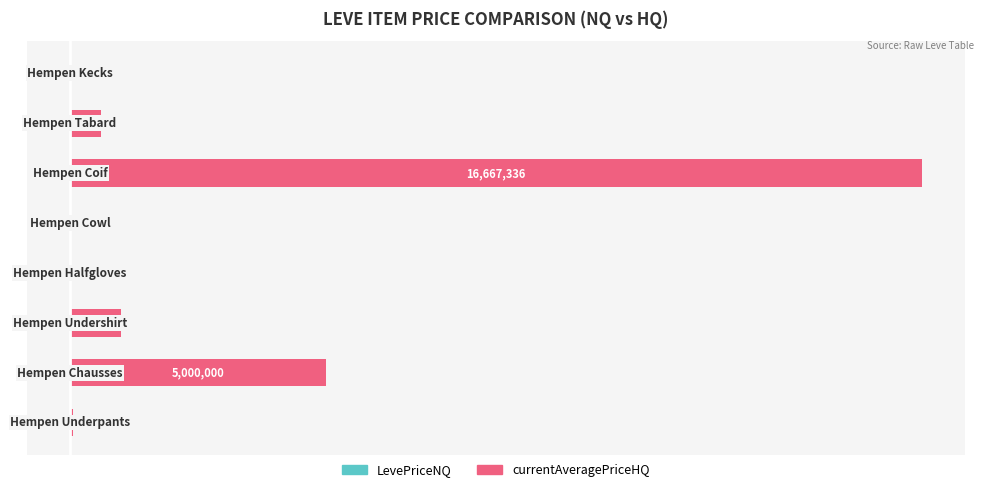

Between 0 and 6, which series saw the biggest shift?

currentAveragePriceHQ